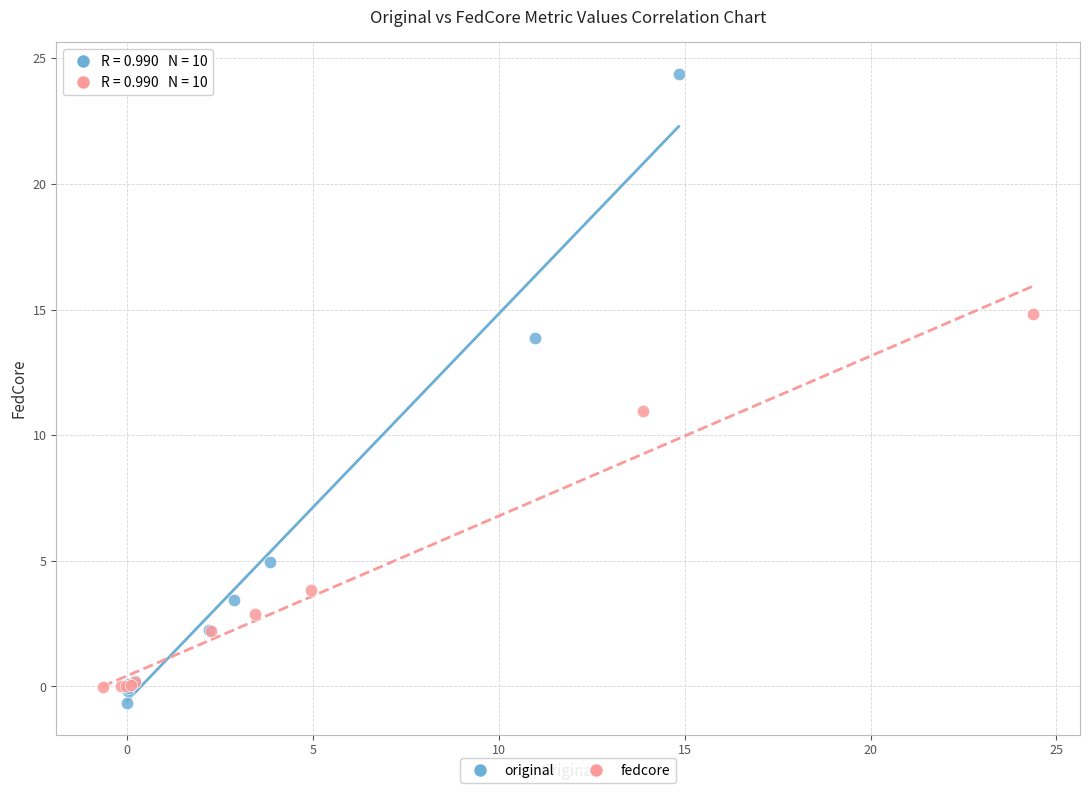

Which series has the widest spread of Y values?

original